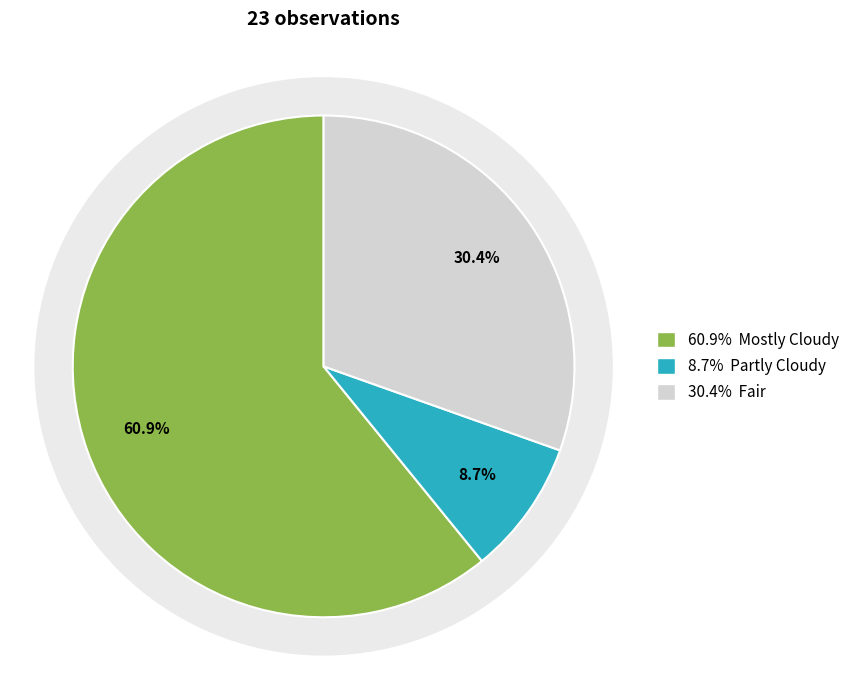

To the nearest percent, what is the difference between the Partly Cloudy and Mostly Cloudy slice percentages?

52%